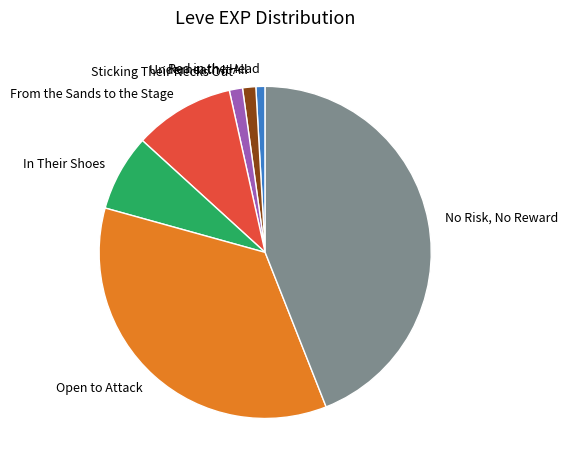

True or false: Red in the Head accounts for 1% of the total.

True